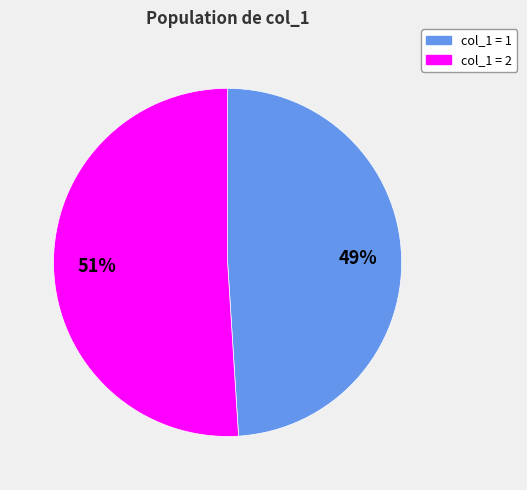

To the nearest percent, what is the difference between the largest and smallest slice percentages?

2%